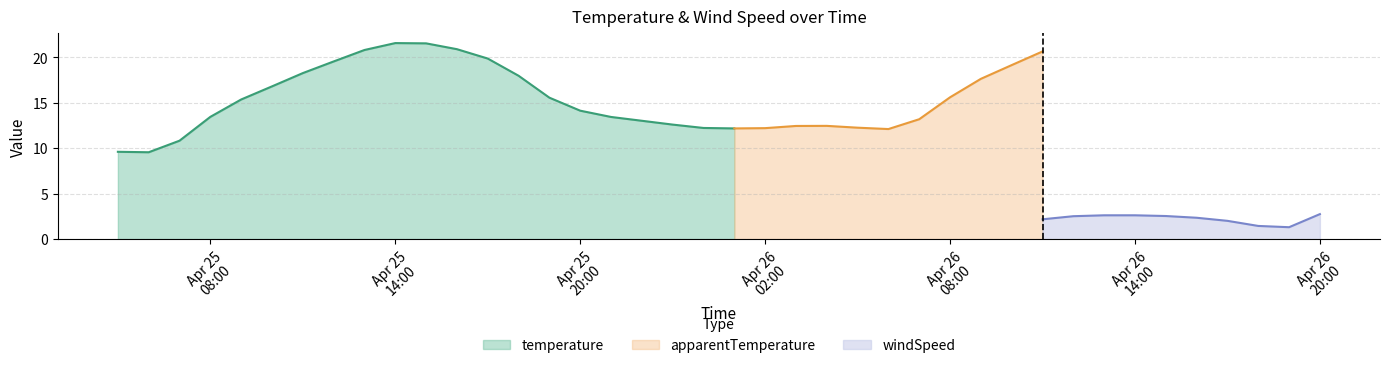

What is the minimum value for temperature?

9.6